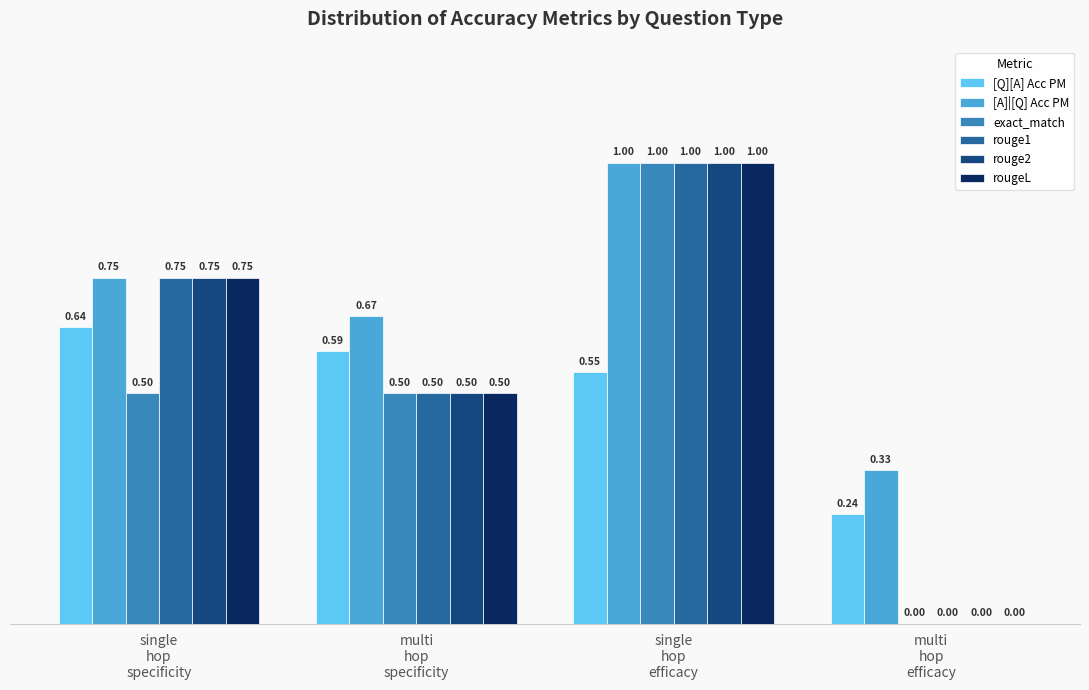

What are all the series names shown in the legend?

[Q][A] Acc PM, [A]|[Q] Acc PM, exact_match, rouge1, rouge2, rougeL